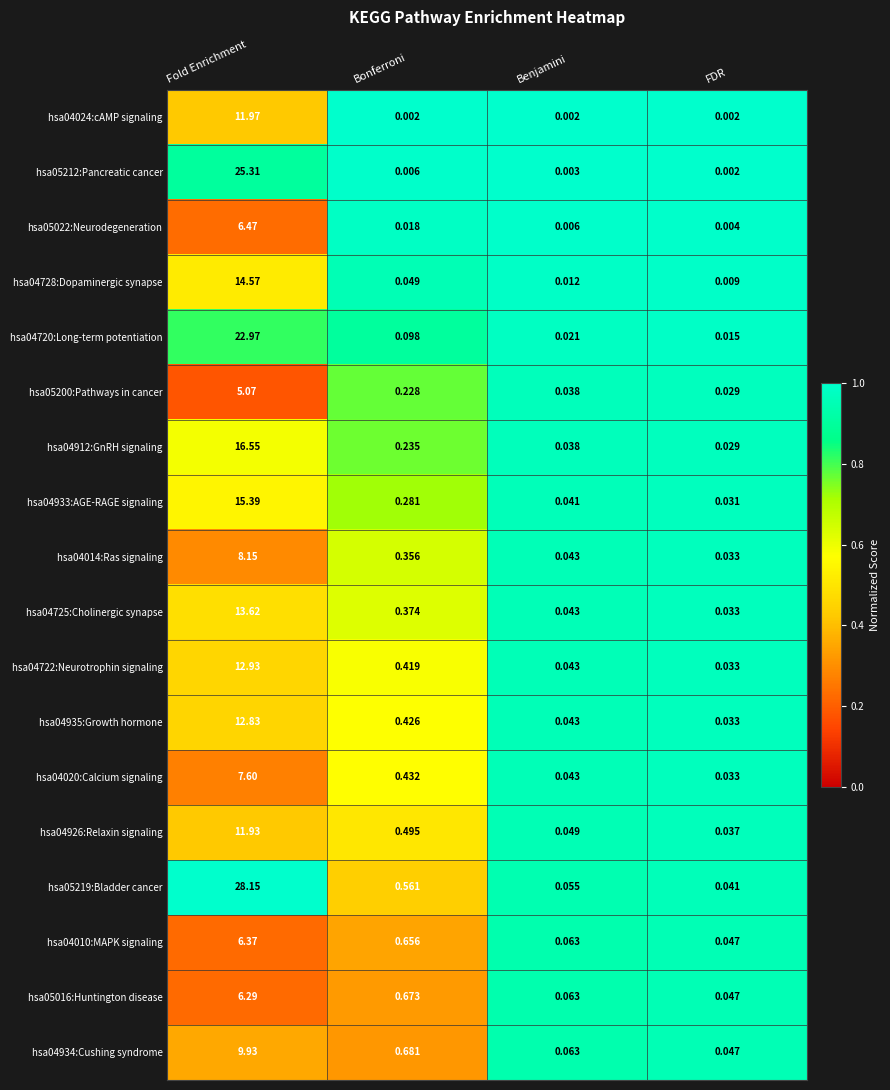

Is the value of hsa05200:Pathways in cancer at Benjamini greater than the value of hsa04720:Long-term potentiation at Bonferroni?

No